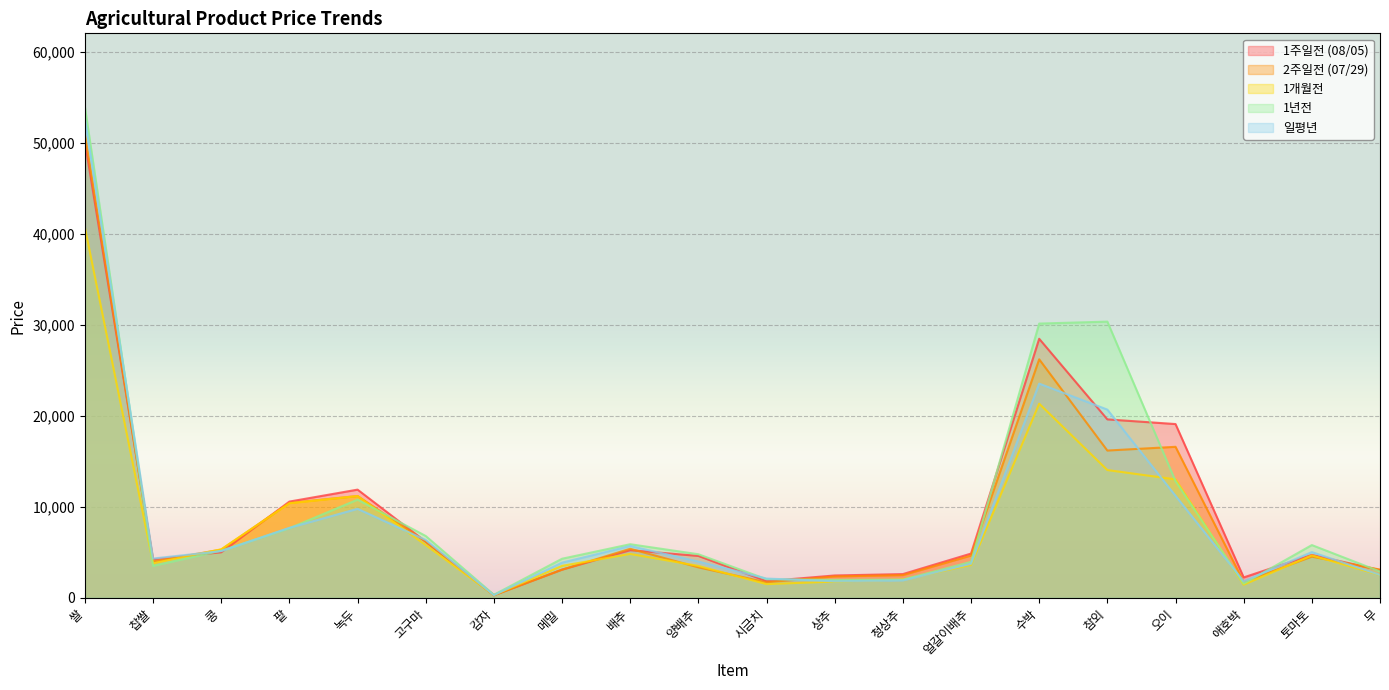

Where do 2주일전 (07/29) and 일평년 first cross each other?

찹쌀 and 콩